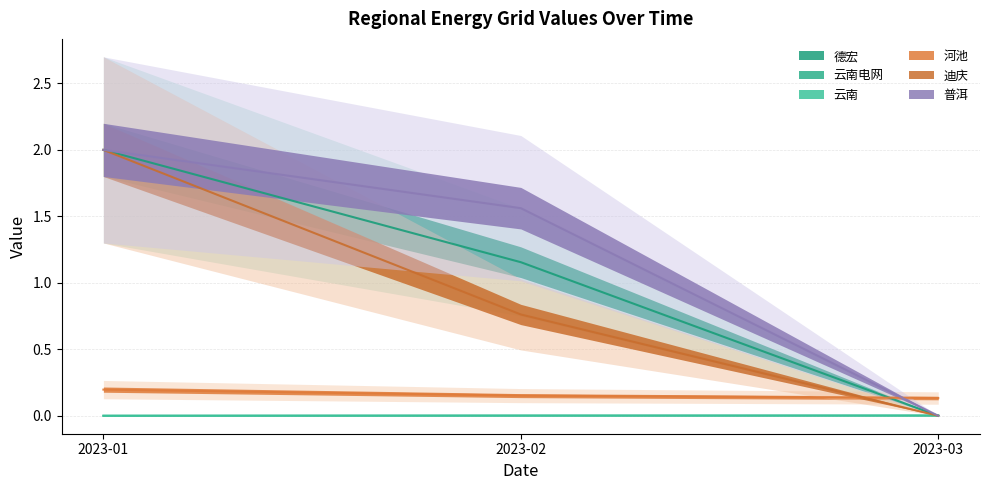

What is the maximum value shown in the chart?

2.0